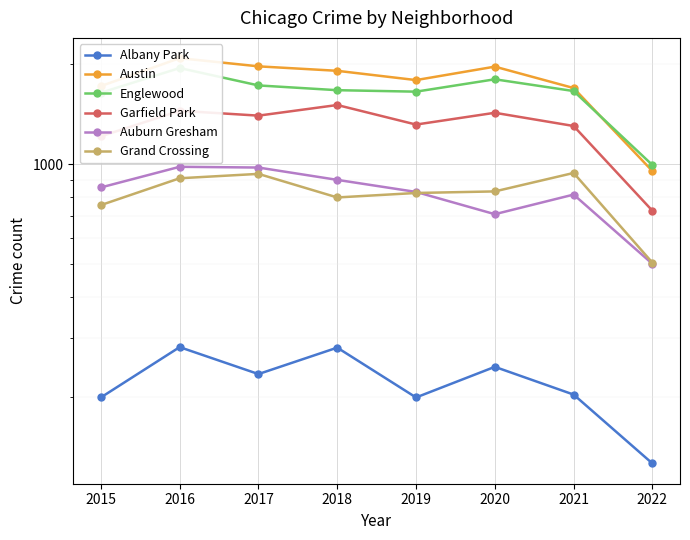

Where does the Grand Crossing series first go above 829?

2016